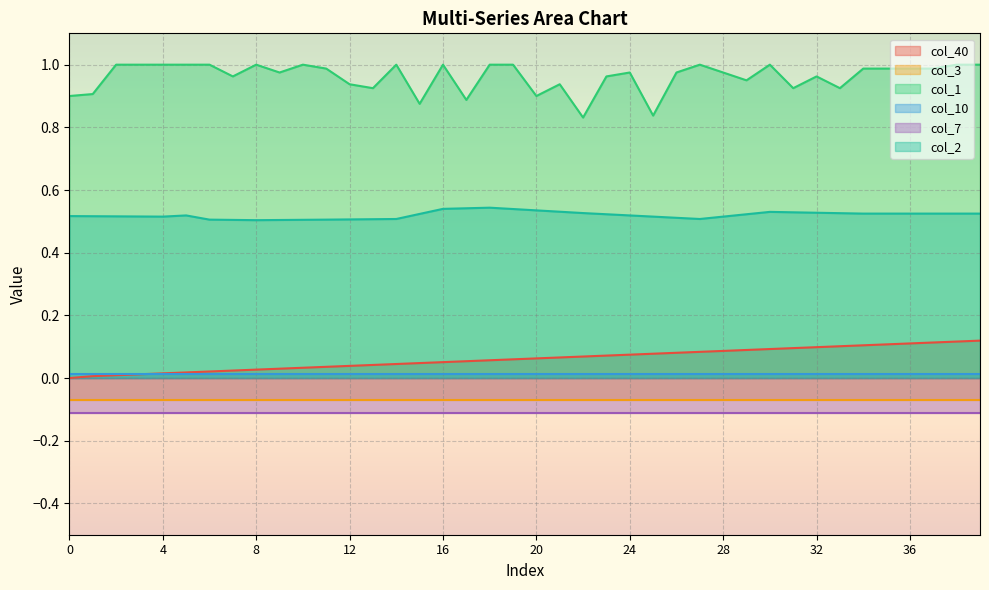

At which category is the sum across all series the highest?

39